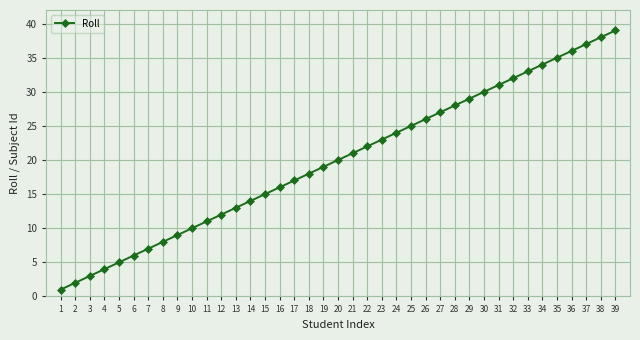

Reading left to right, list all the values displayed in this chart.

1	2	3	4	5	6	7	8	9	10	11	12	13	14	15	16	17	18	19	20	21	22	23	24	25	26	27	28	29	30	31	32	33	34	35	36	37	38	39